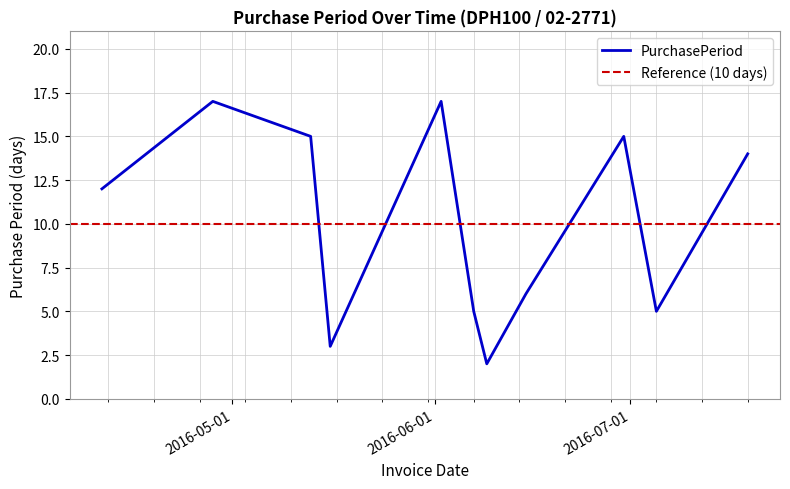

What is the value of the 1st point from the left?

12